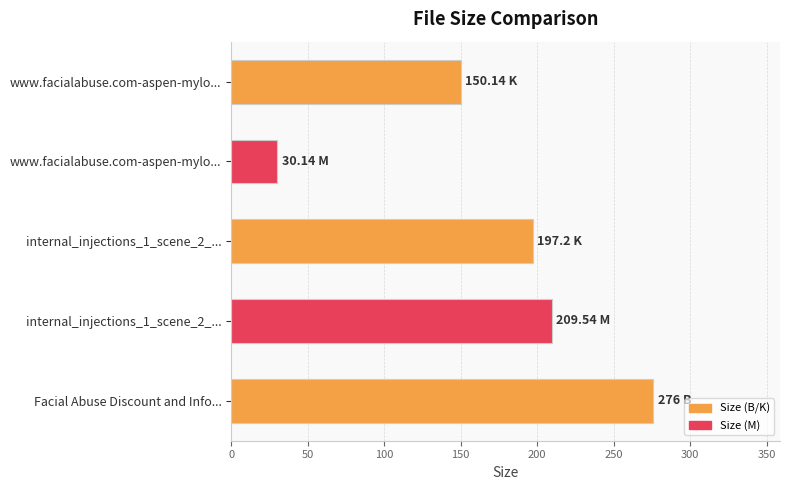

Count the number of categories in the chart.

5